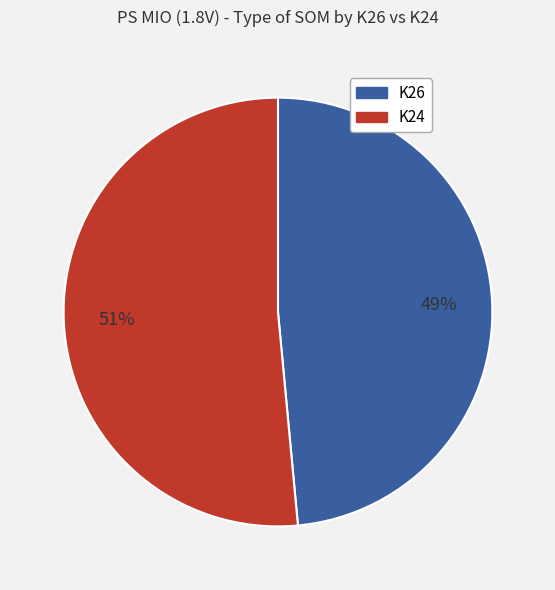

Which has a higher value, K24 or K26?

K24